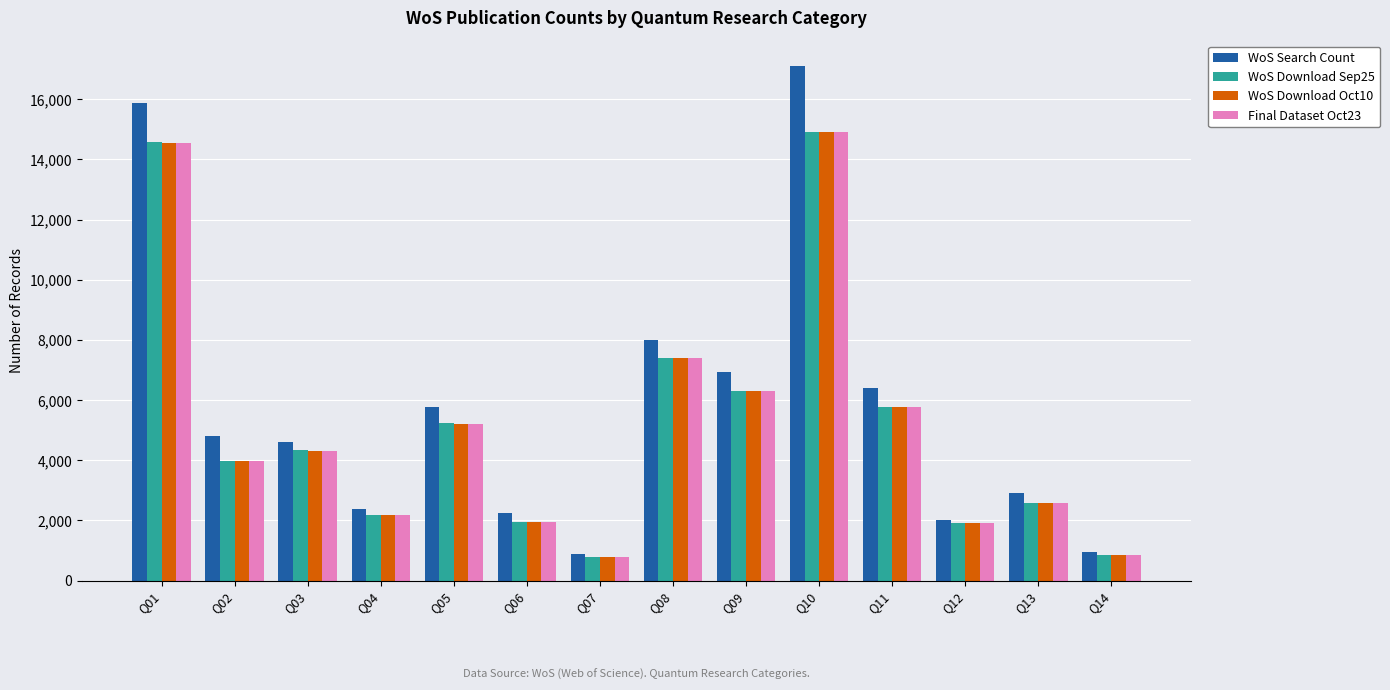

How many distinct data groups are displayed?

4